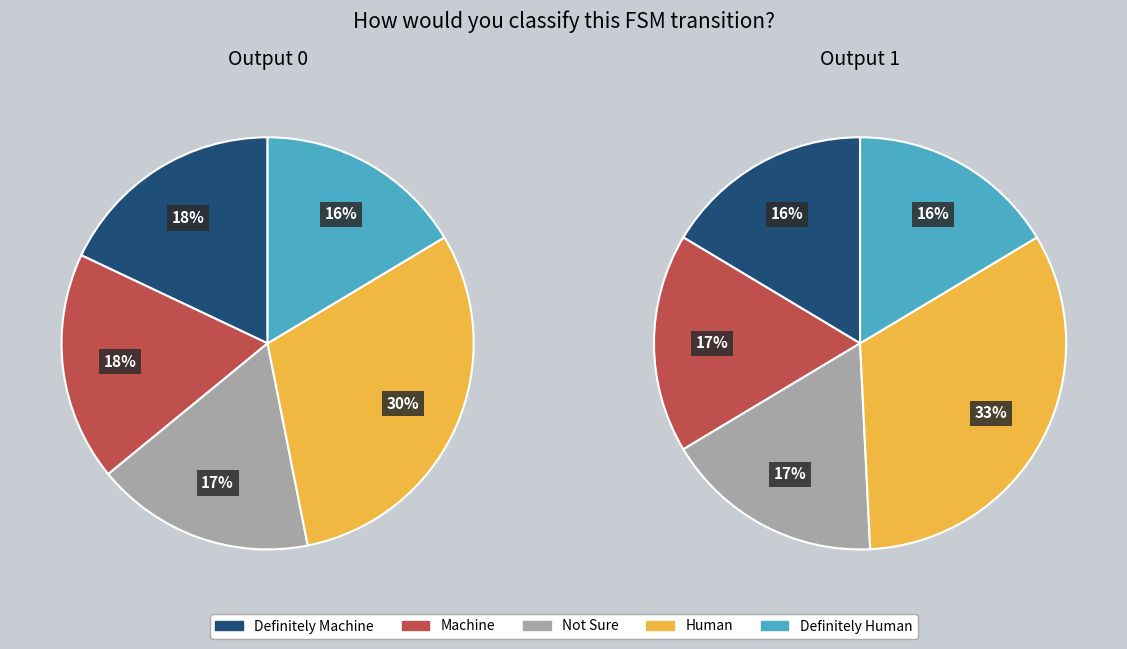

The 1 slice represents 63% of the pie. True or false?

False